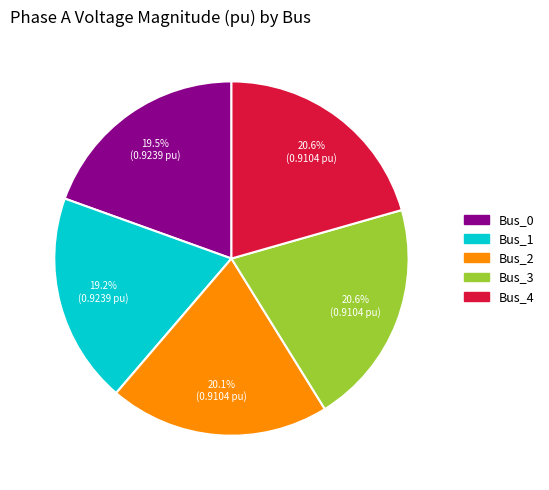

What percentage do Bus_2 and Bus_4 together represent?

40.7%